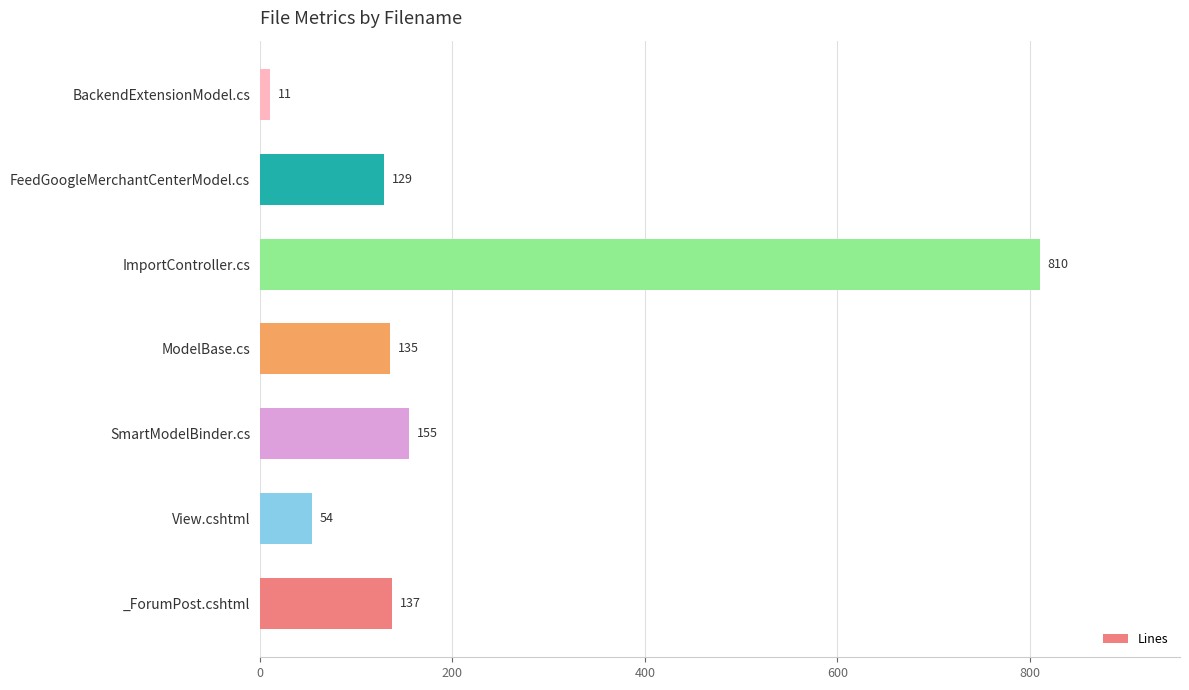

What is the change in value from SmartModelBinder.cs to ModelBase.cs?

-20